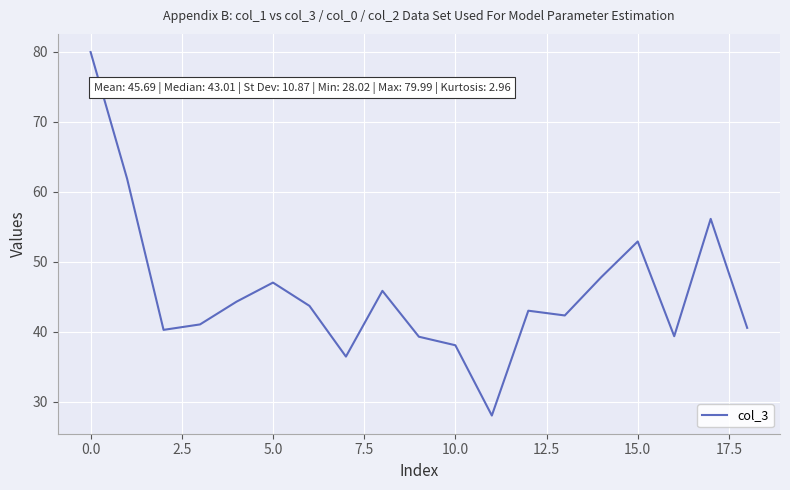

What is the smallest value displayed?

28.0